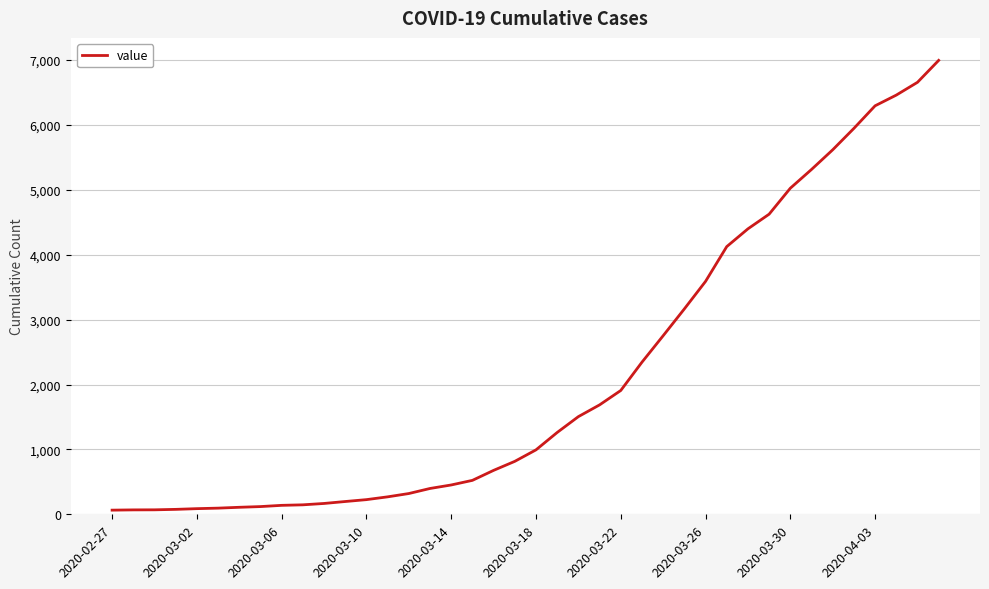

What is the greatest value displayed?

6995